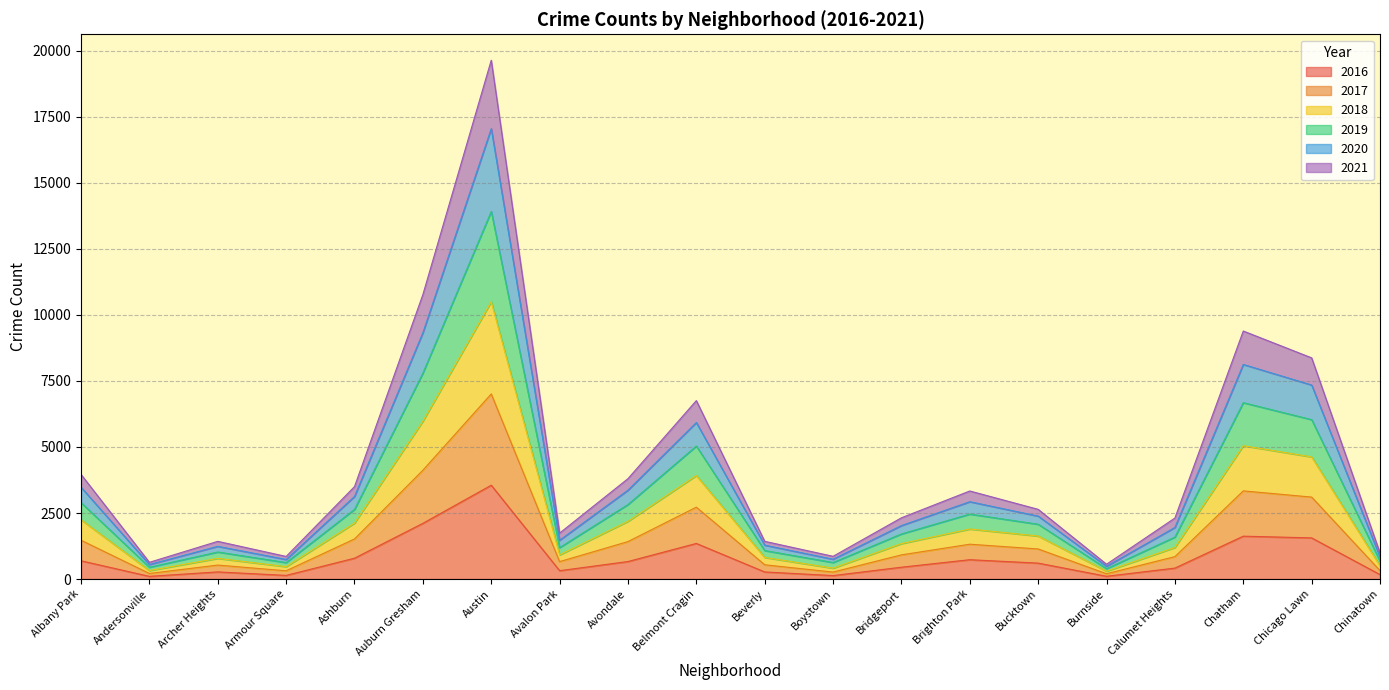

What position from the right is Boystown?

9